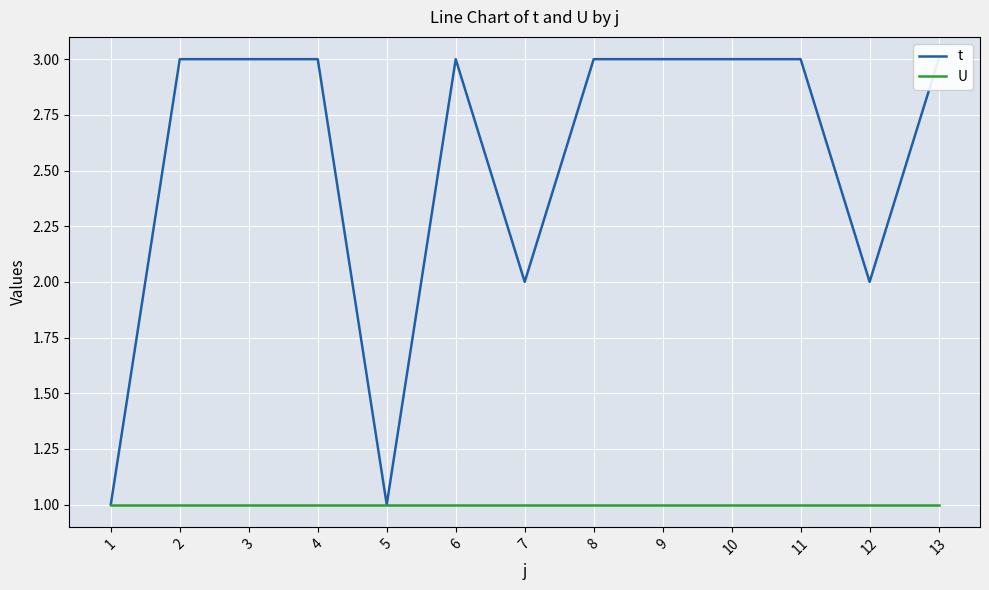

Which category has the lowest value in the t series?

1